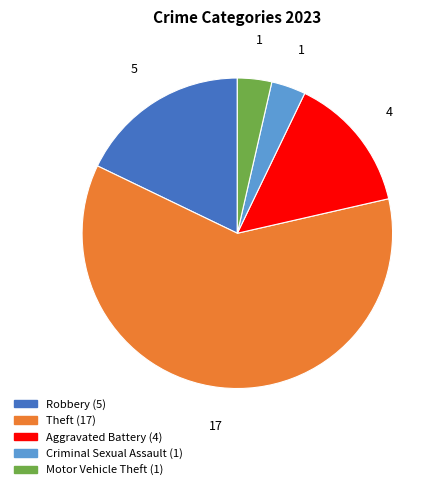

Does any single category account for the majority?

Yes